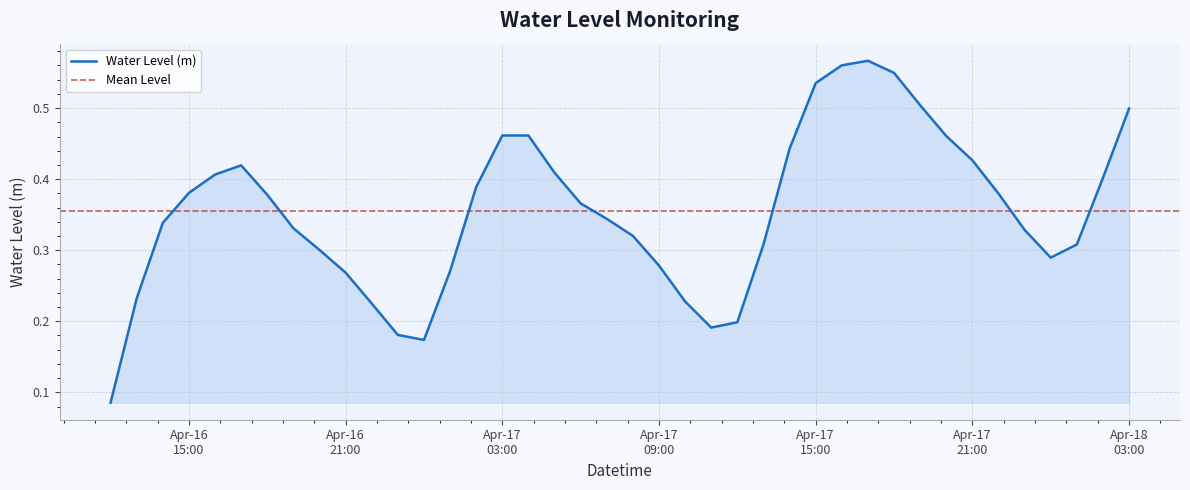

True or false: the data has more than 0 interior local peaks.

True